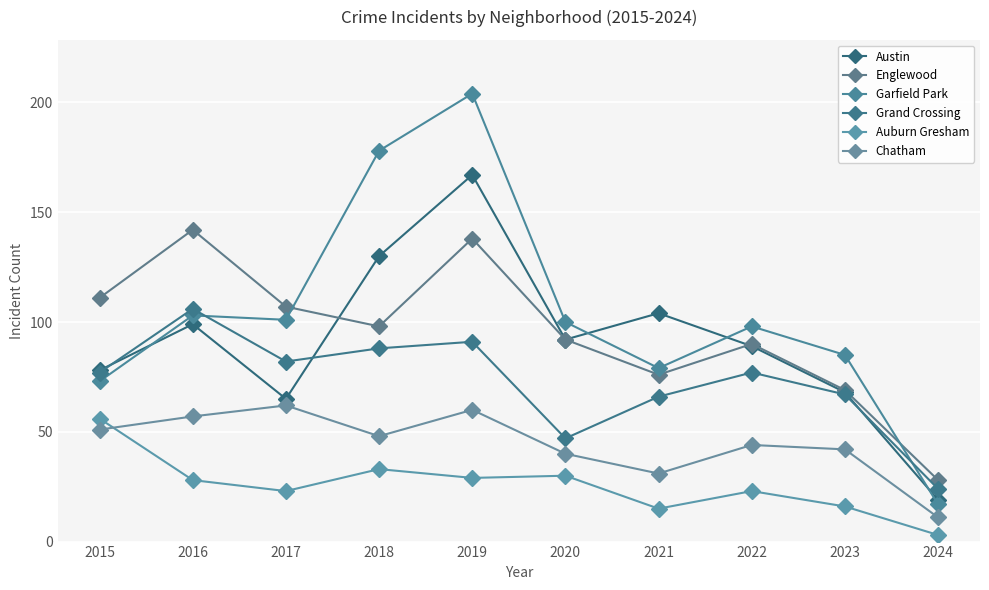

Where do Garfield Park and Austin first cross each other?

2015 and 2016